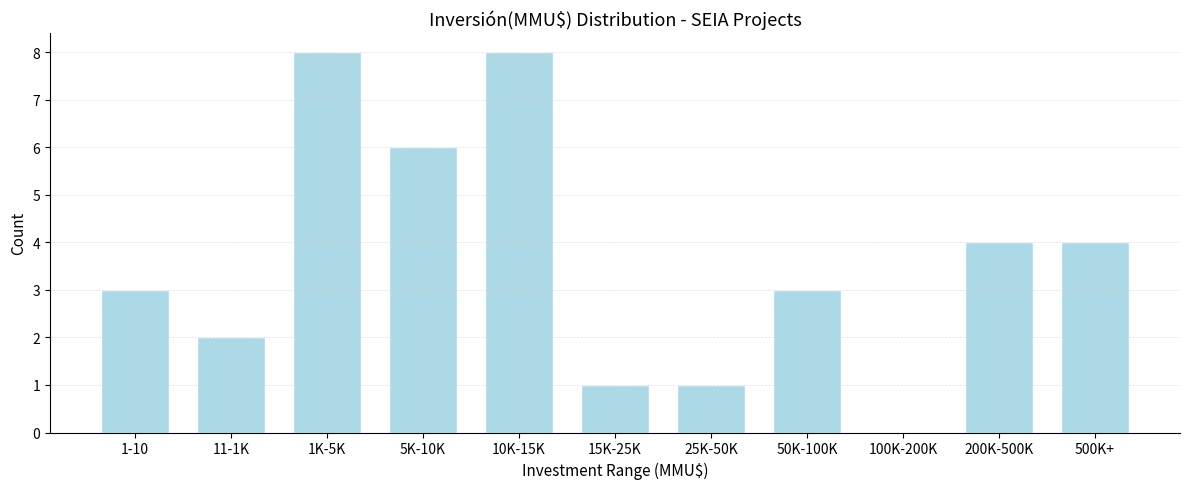

Reading right to left, list all the values displayed in this chart.

500K+=4	200K-500K=4	100K-200K=0	50K-100K=3	25K-50K=1	15K-25K=1	10K-15K=8	5K-10K=6	1K-5K=8	11-1K=2	1-10=3